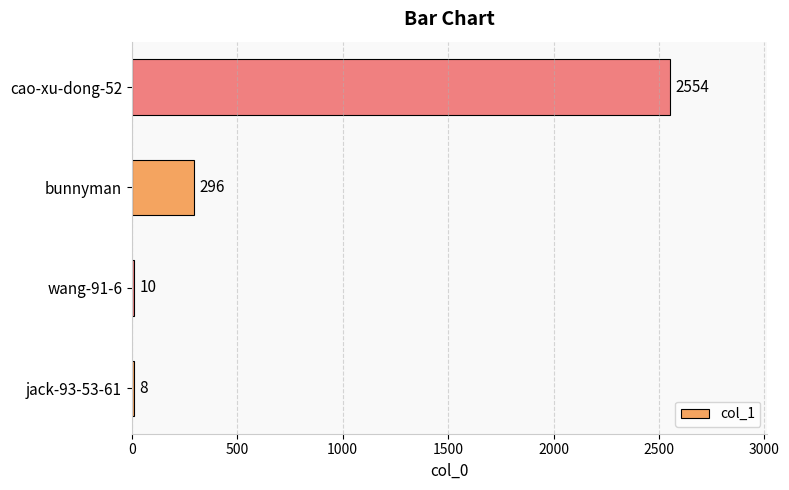

Between bunnyman and wang-91-6, which is larger?

bunnyman